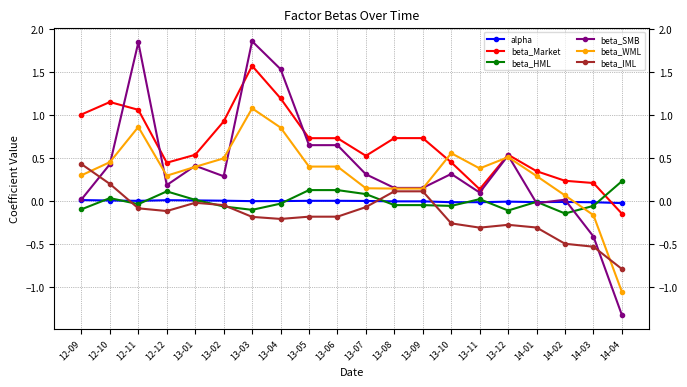

Which category has the lowest value in the beta_HML series?

14-02